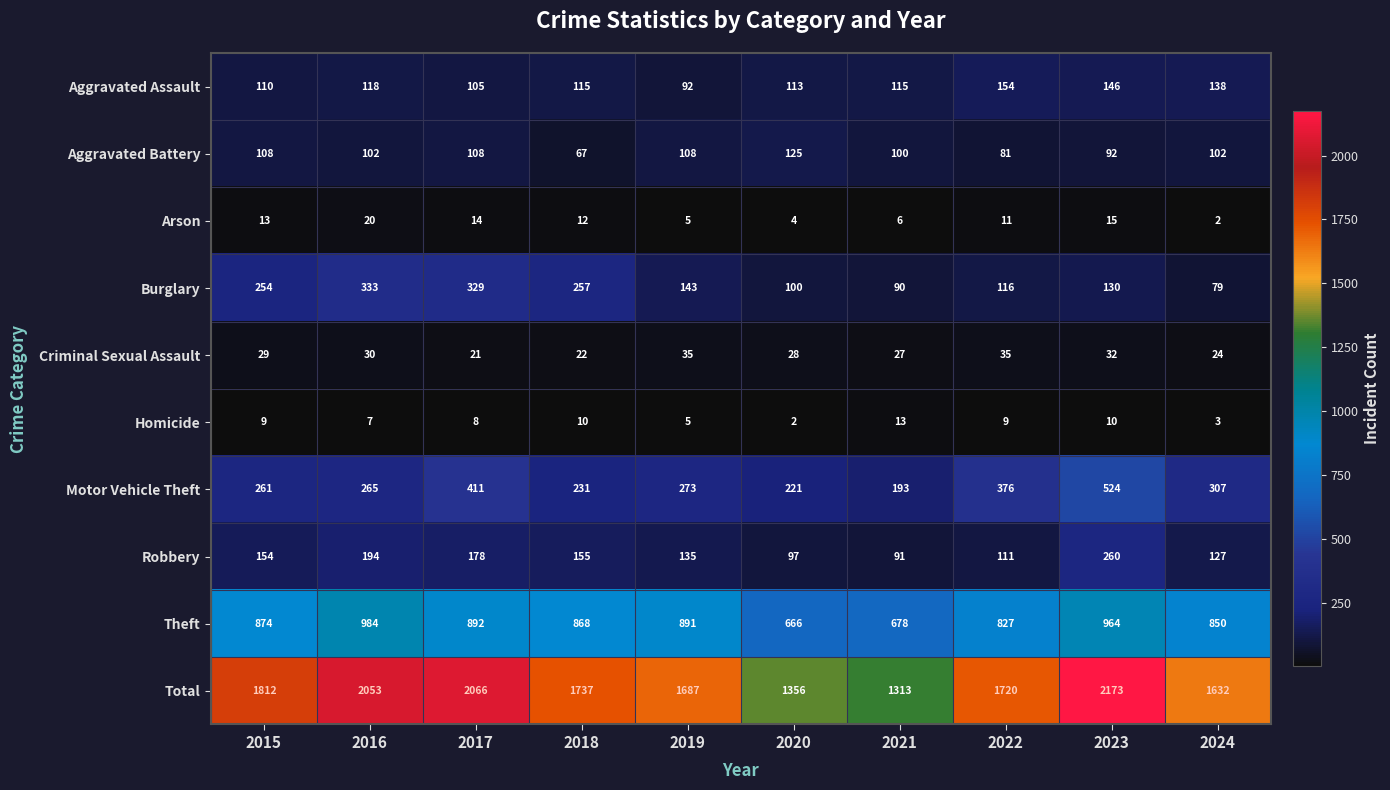

Rank the series at 2021 from highest to lowest value.

Total, Theft, Motor Vehicle Theft, Aggravated Assault, Aggravated Battery, Robbery, Burglary, Criminal Sexual Assault, Homicide, Arson